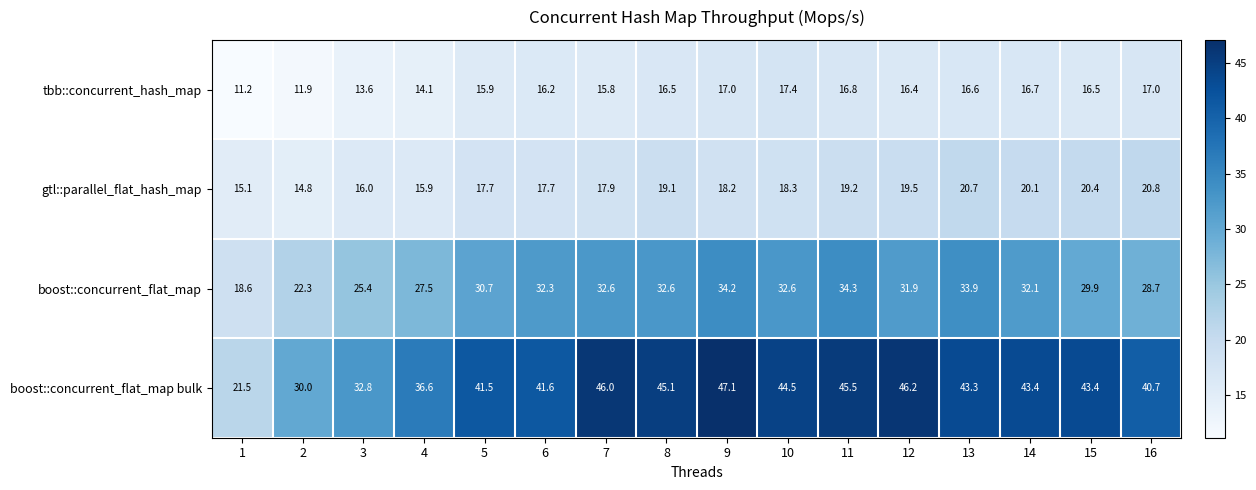

True or false: tbb::concurrent_hash_map has a value of 14.1 at 4.

True